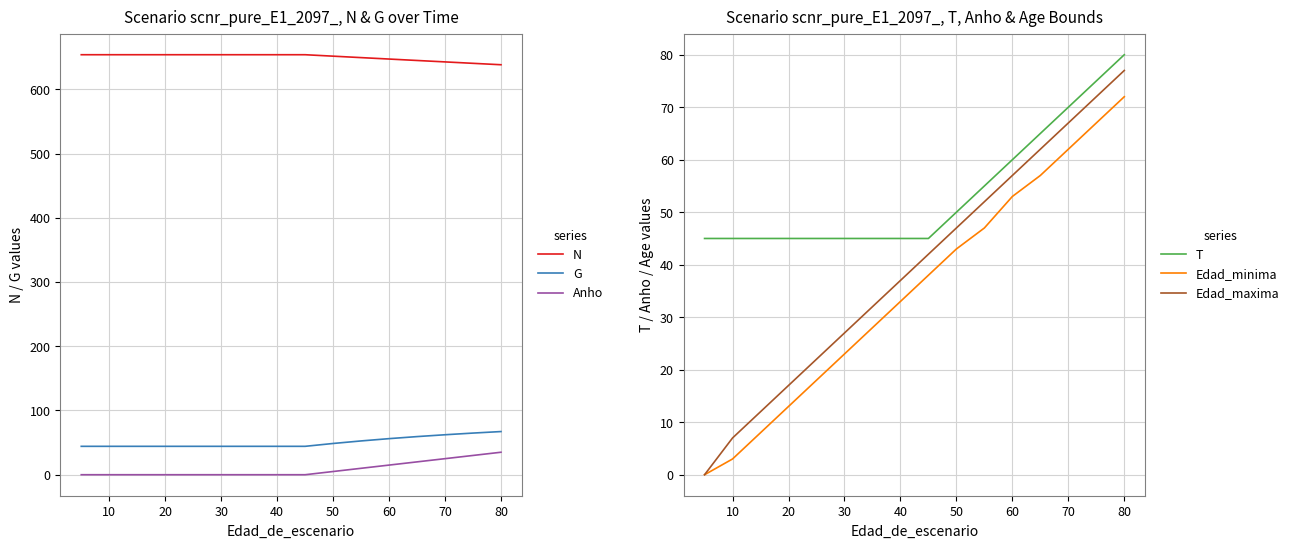

Which series has the largest range (max minus min)?

Edad_maxima